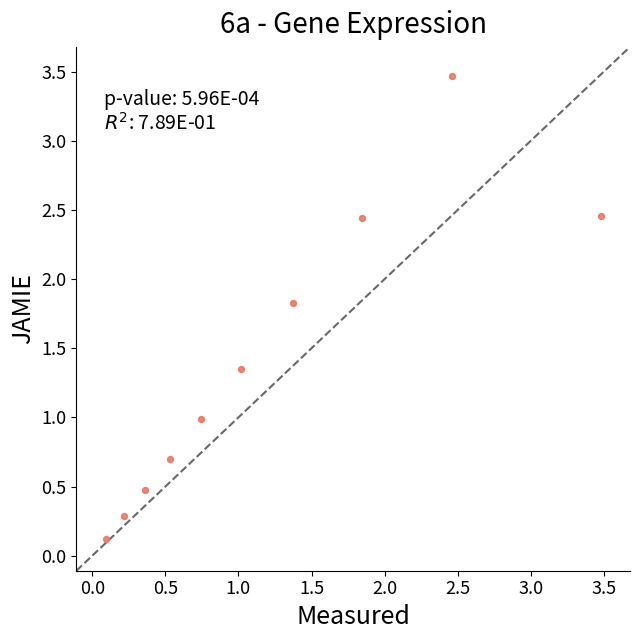

What is the range of Y values (max minus min)?

3.3